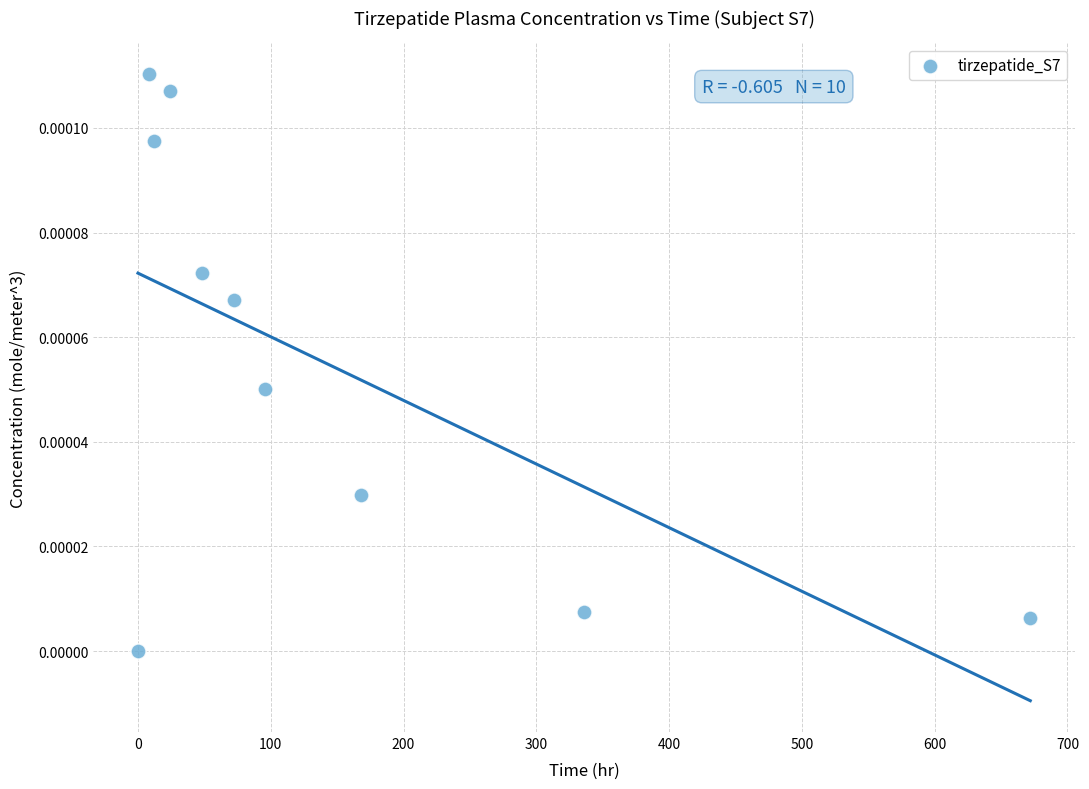

What is the range of X values (max minus min)?

672.0